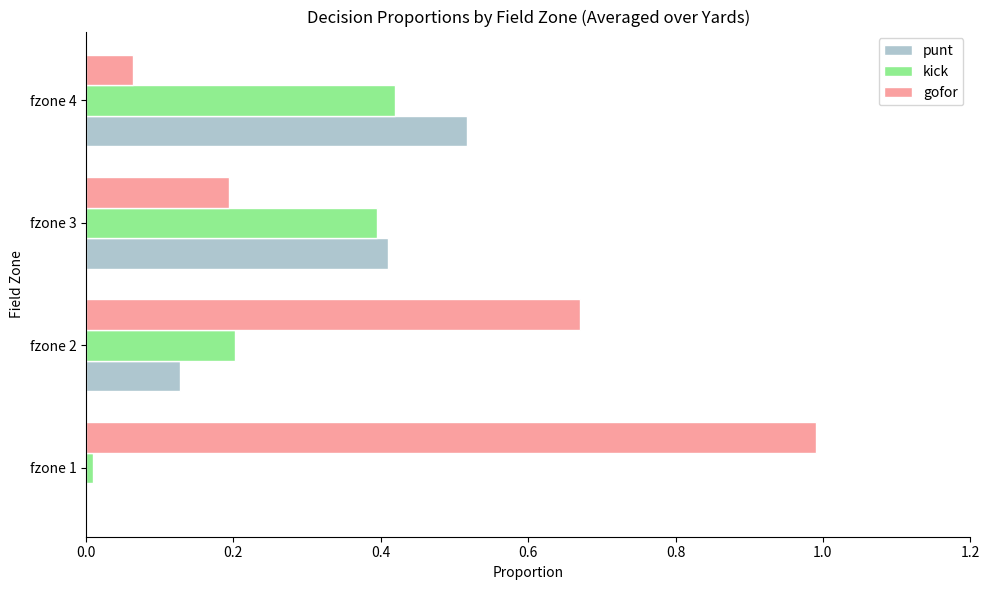

What is the maximum value shown in the chart?

1.0